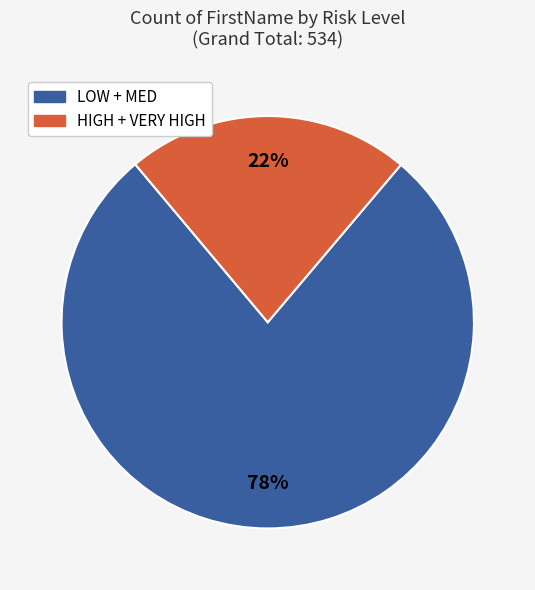

How many segments does this pie chart have?

2